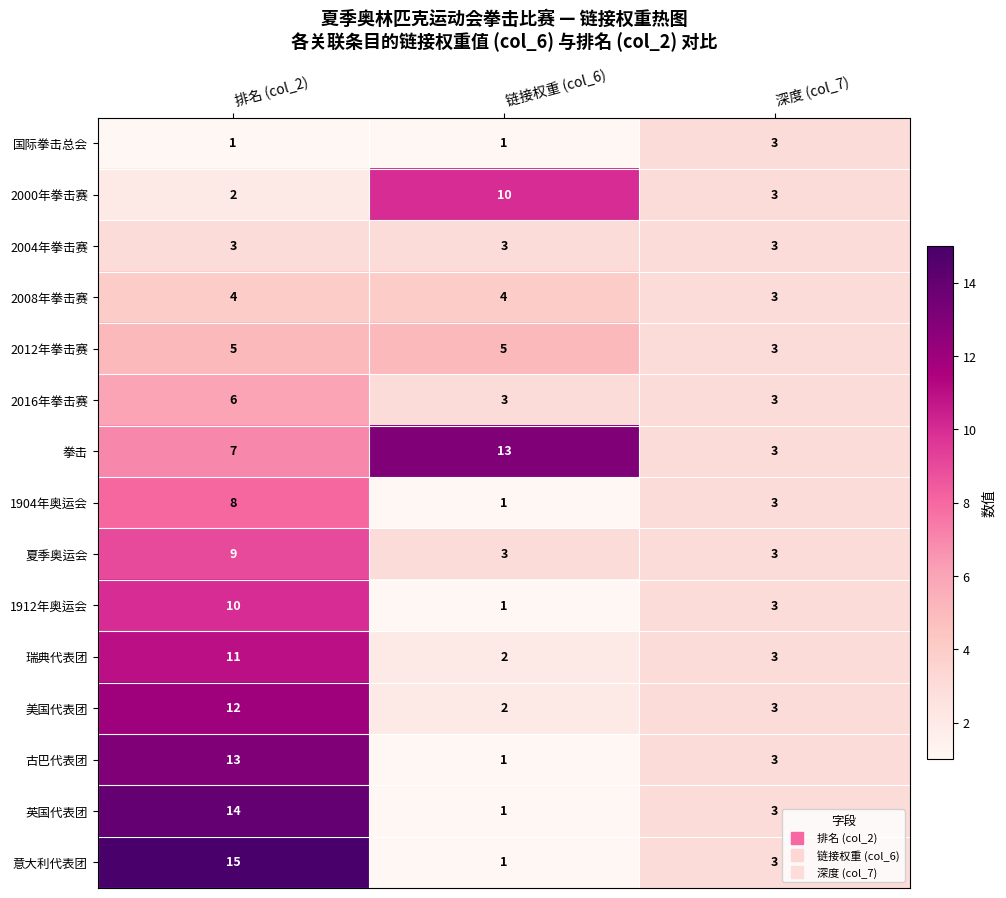

Between 排名 (col_2) and 深度 (col_7), which series saw the biggest shift?

意大利代表团